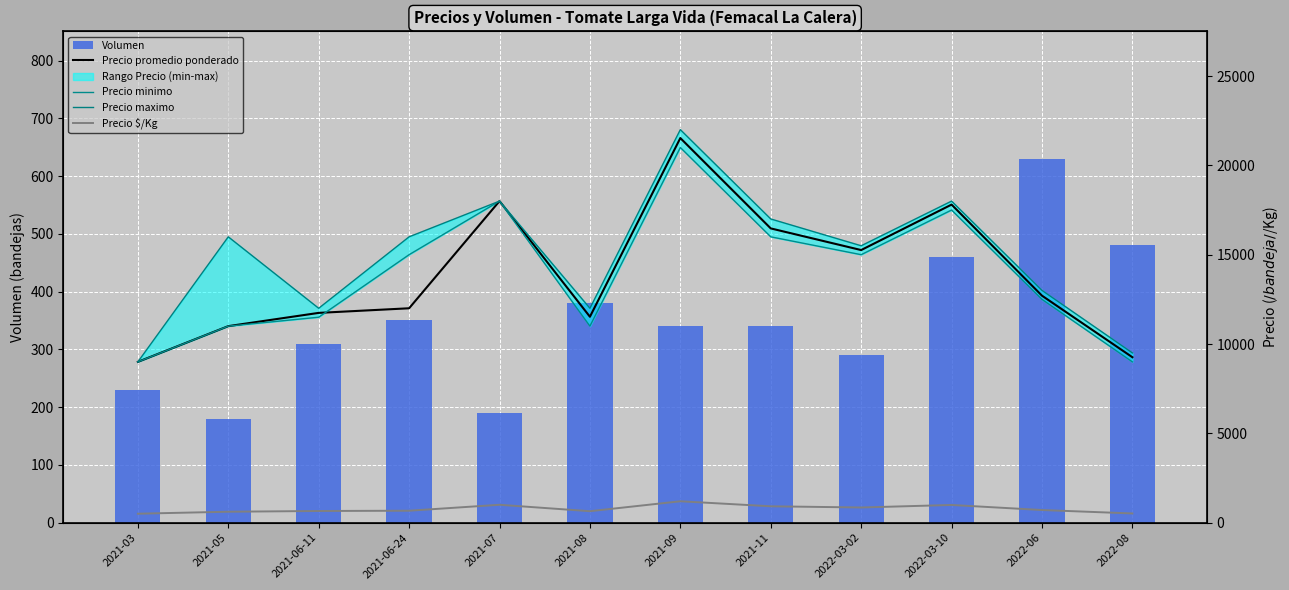

How many categories are shown in the chart?

12